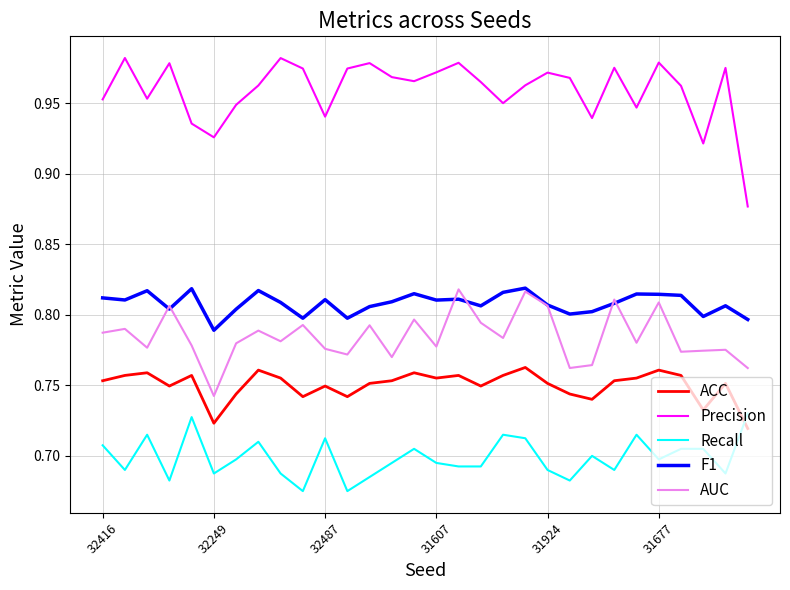

Which series has the largest range (max minus min)?

Precision